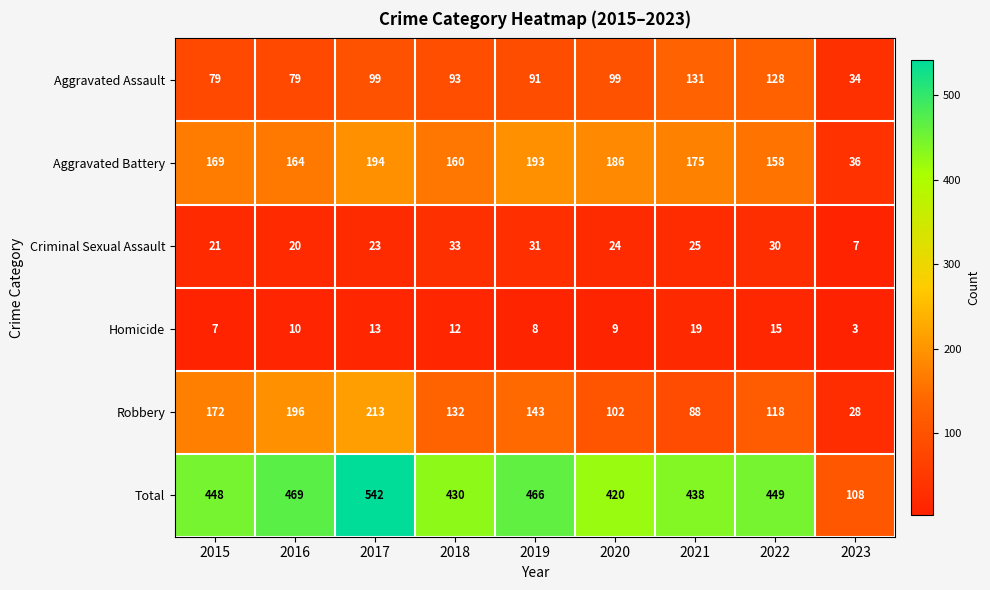

What is the total value across all series at 2023?

216